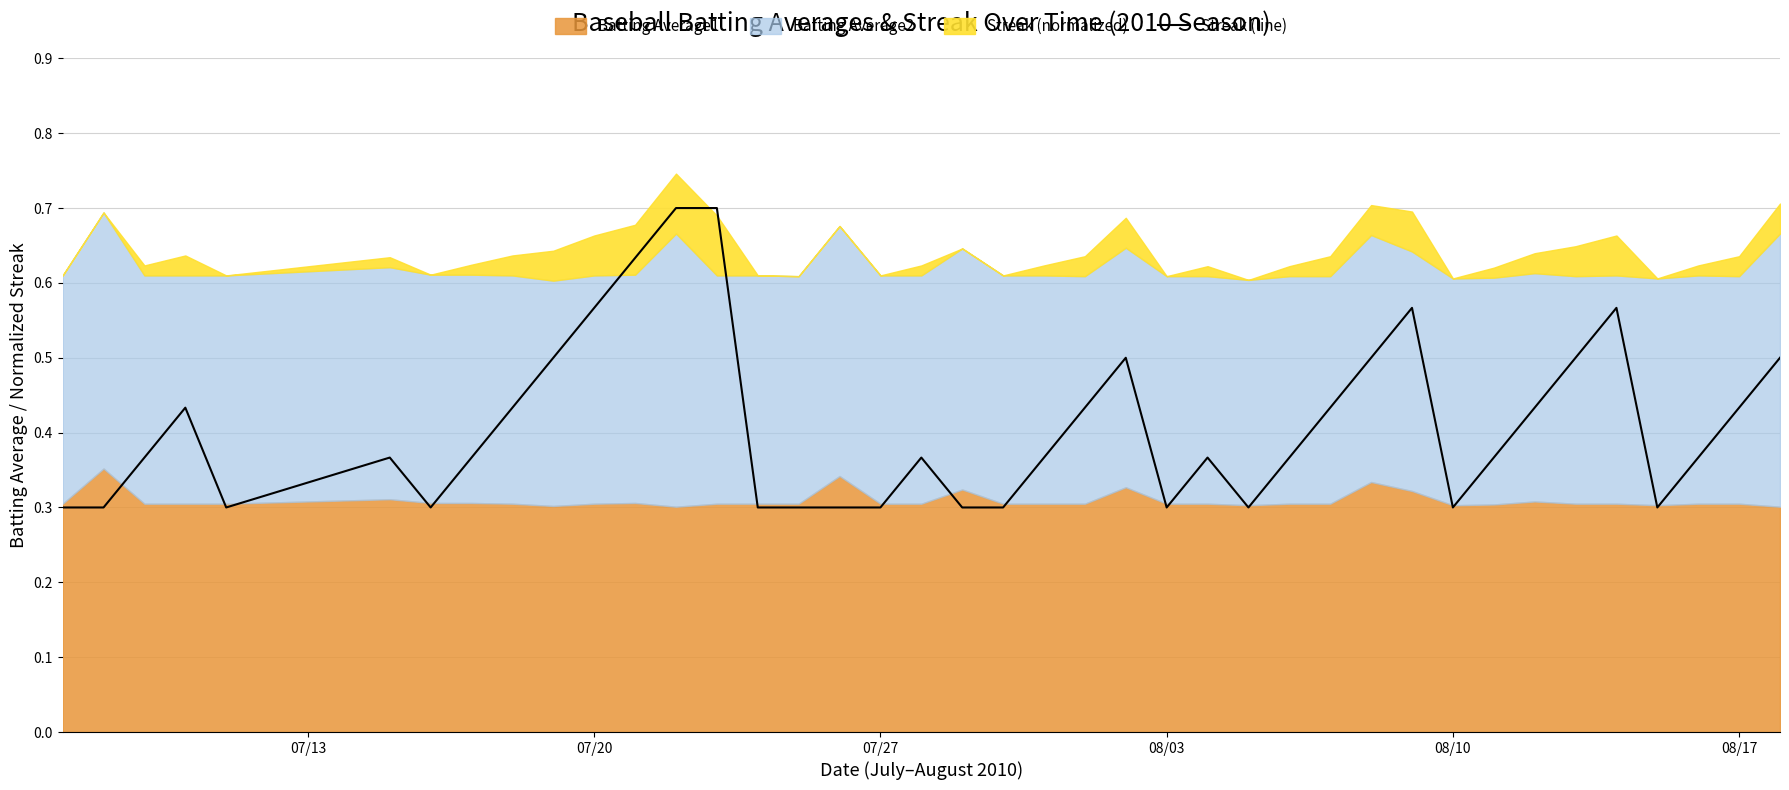

What is the minimum value for Streak (line)?

0.3